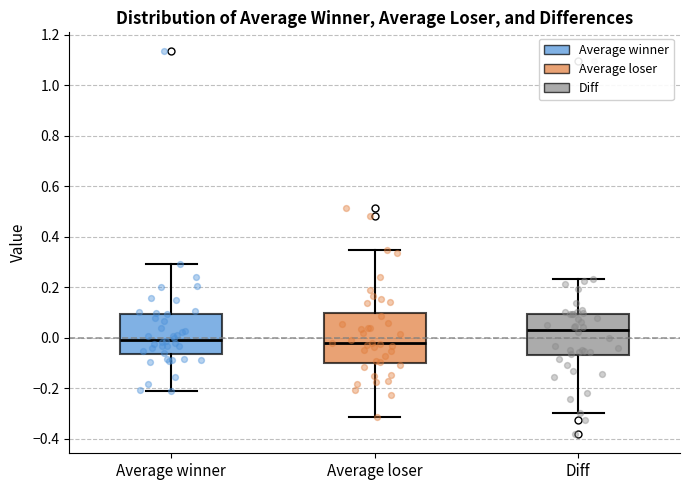

Which box is the tallest, from its lower edge to its upper edge?

Average loser